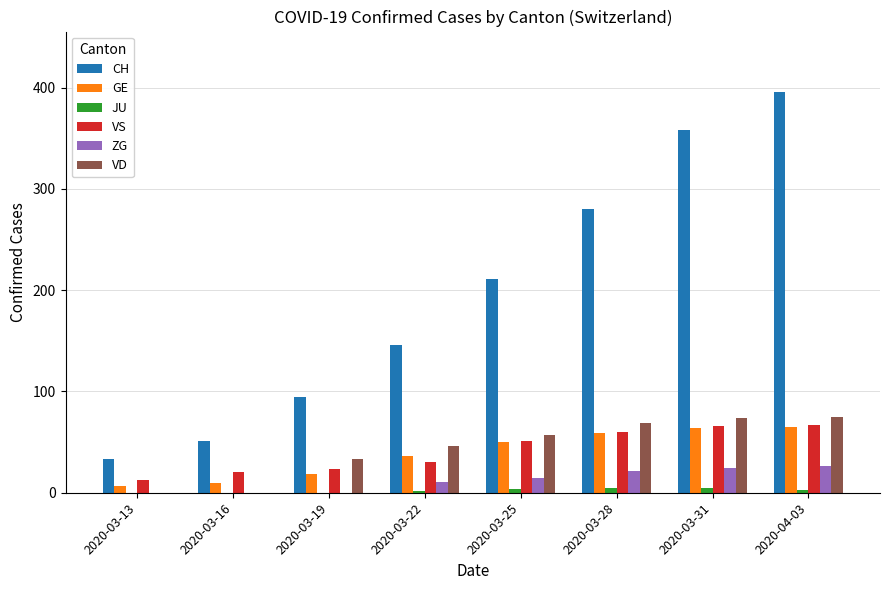

What is the maximum value shown in the chart?

396